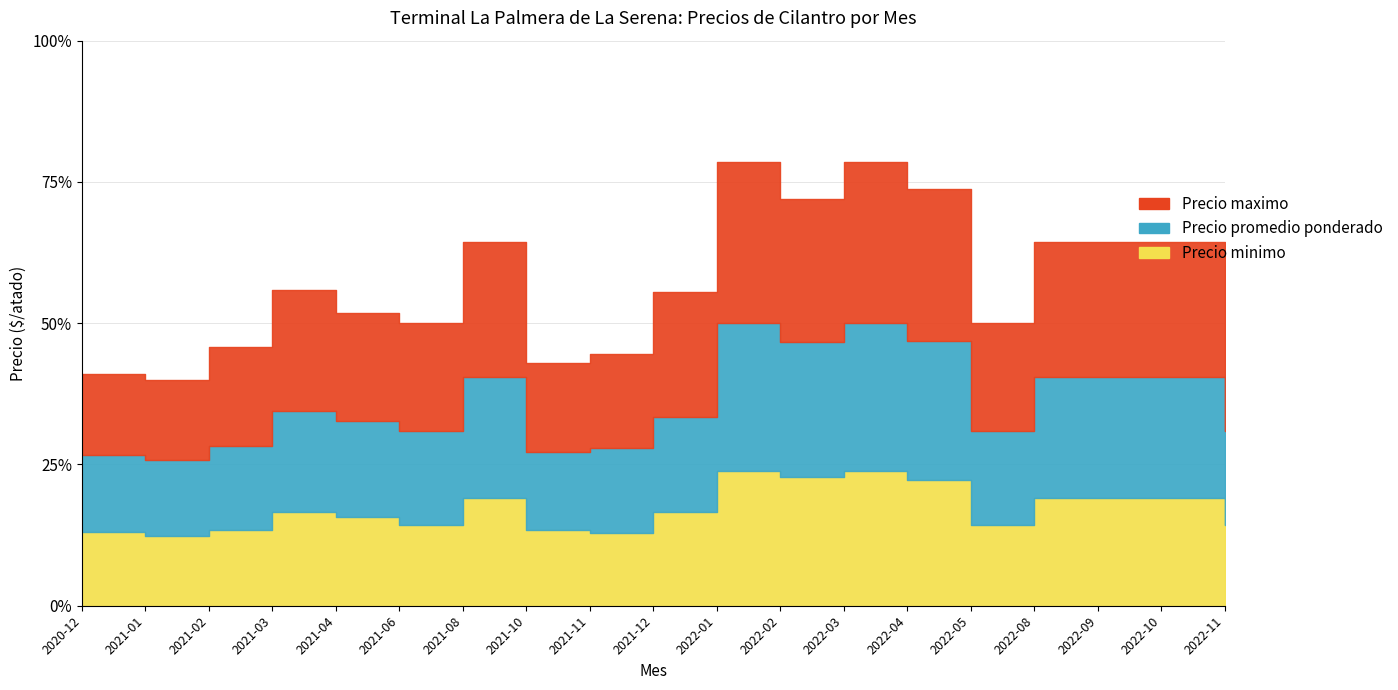

True or false: Precio minimo and Precio promedio ponderado intersect in this chart.

False